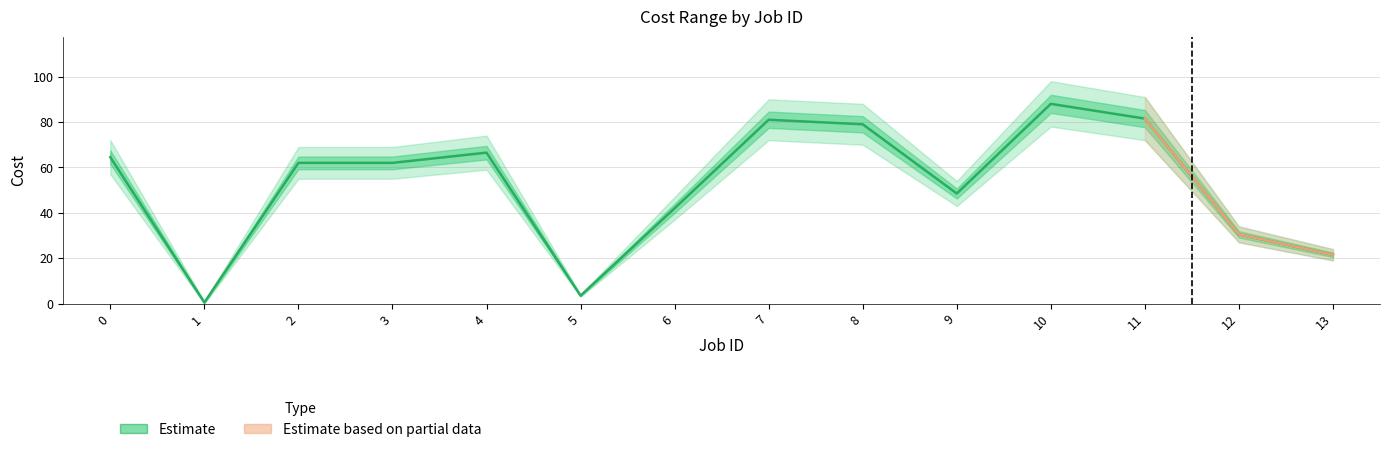

How many data points does each series have?

14